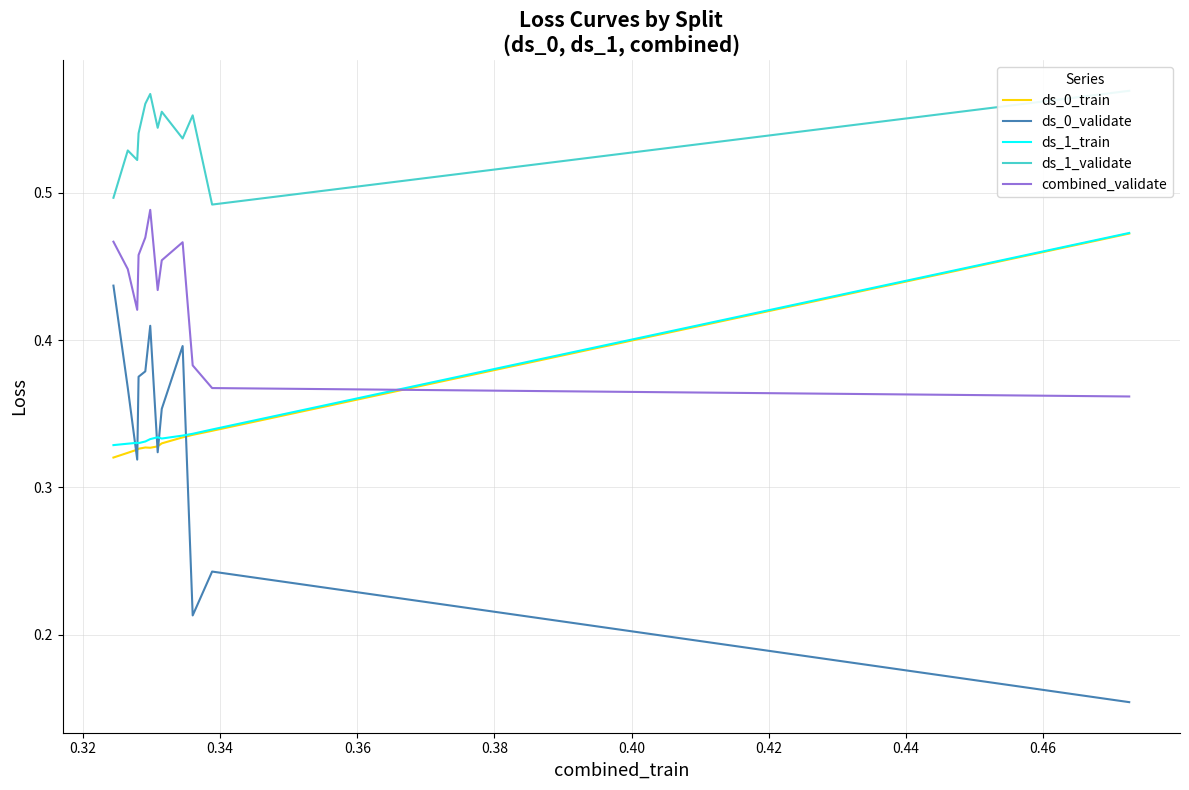

True or false: combined_validate has more than 0 points higher than both neighbors.

True